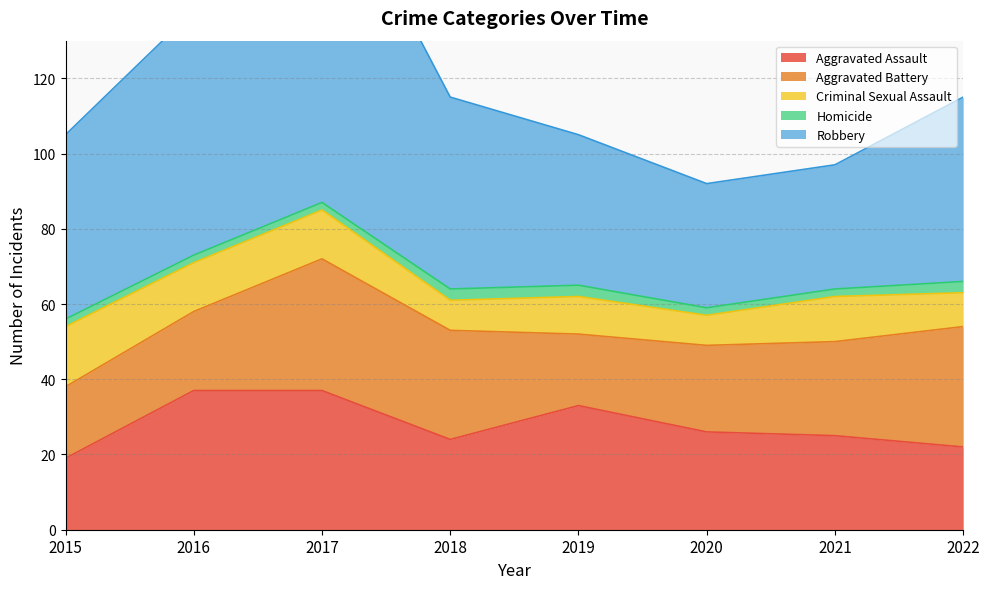

How many Robbery values are between 40 and 65?

5